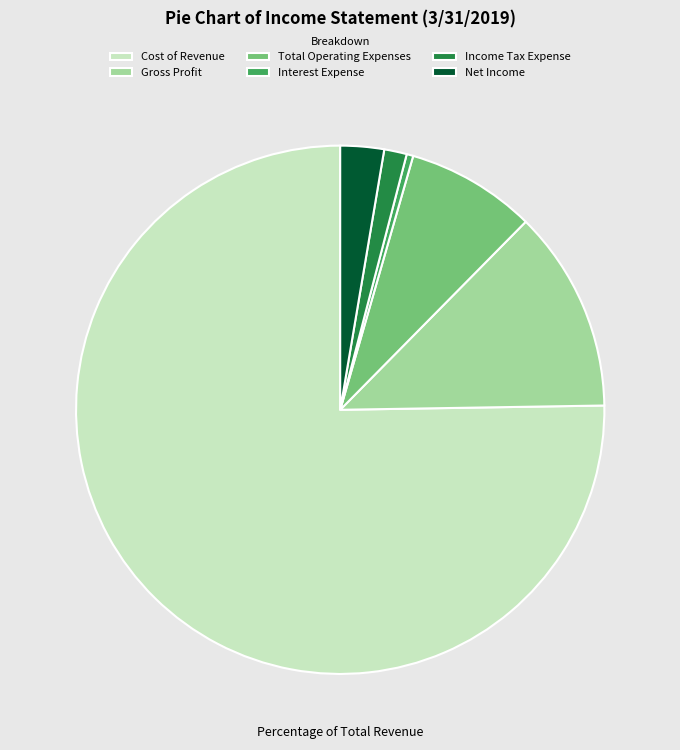

Between Interest Expense and Net Income, which is larger?

Net Income